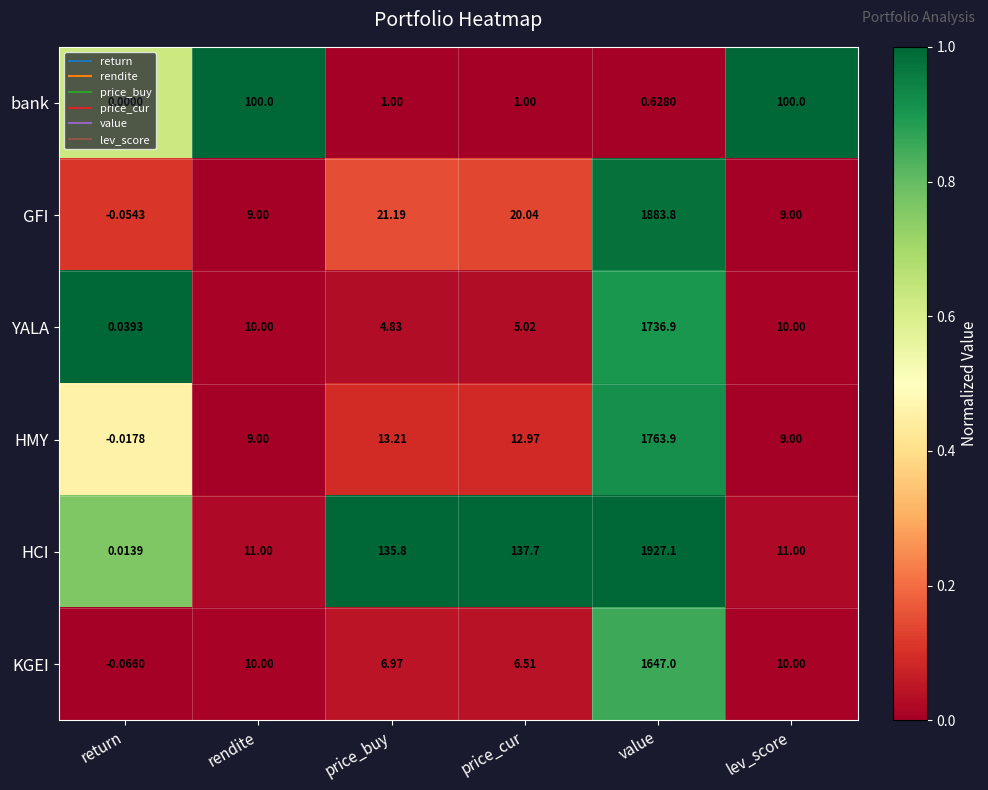

Which series has the widest spread of values?

HCI